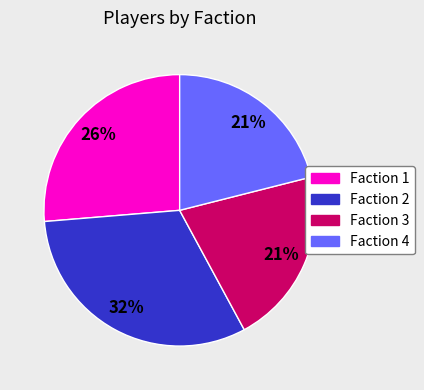

Combined, do Faction 3 and Faction 4 account for over 50%?

No